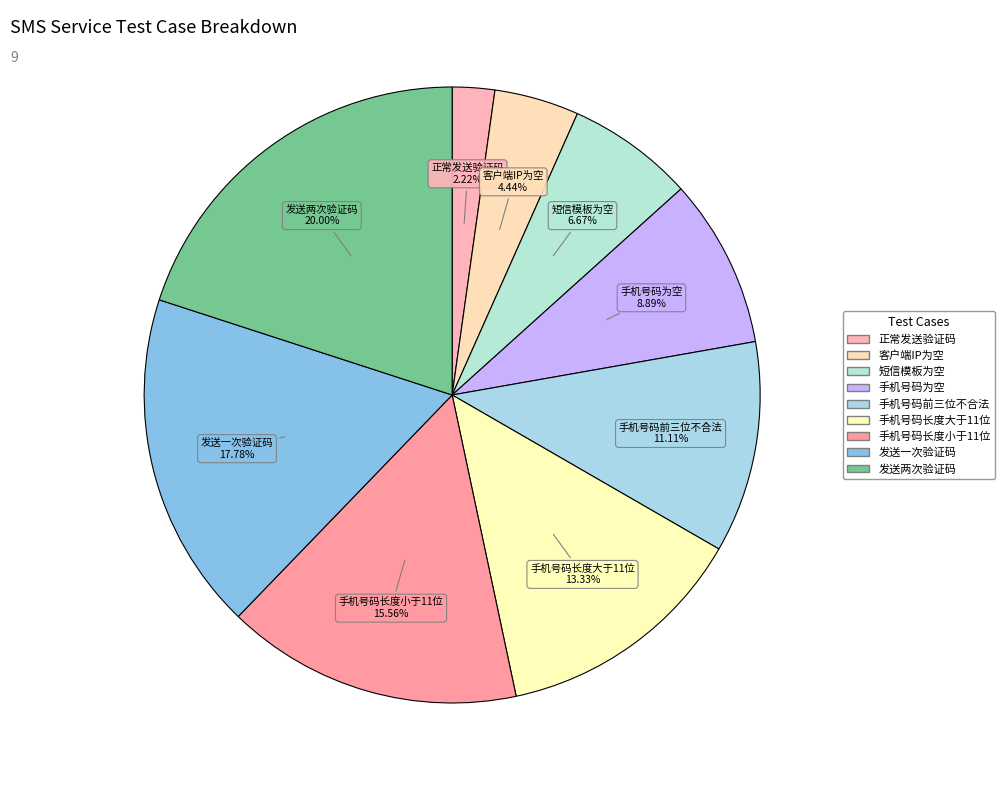

How many slices are in this pie chart?

9